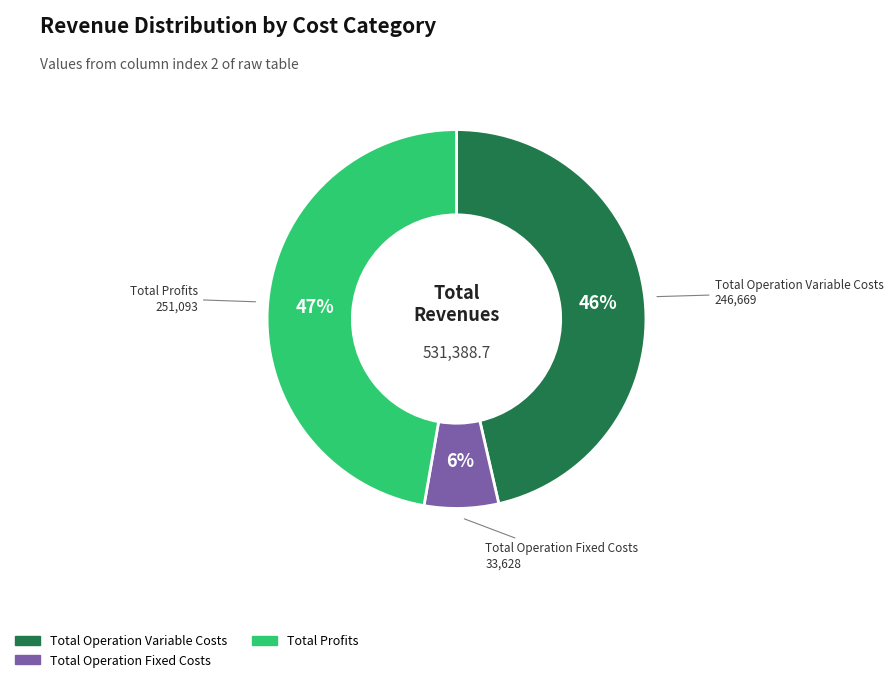

Is there a majority slice in this chart?

No